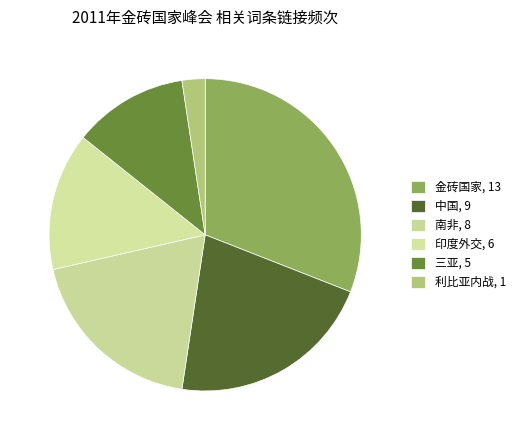

What is the ratio of the value at 金砖国家 to the value at 利比亚内战?

13.0